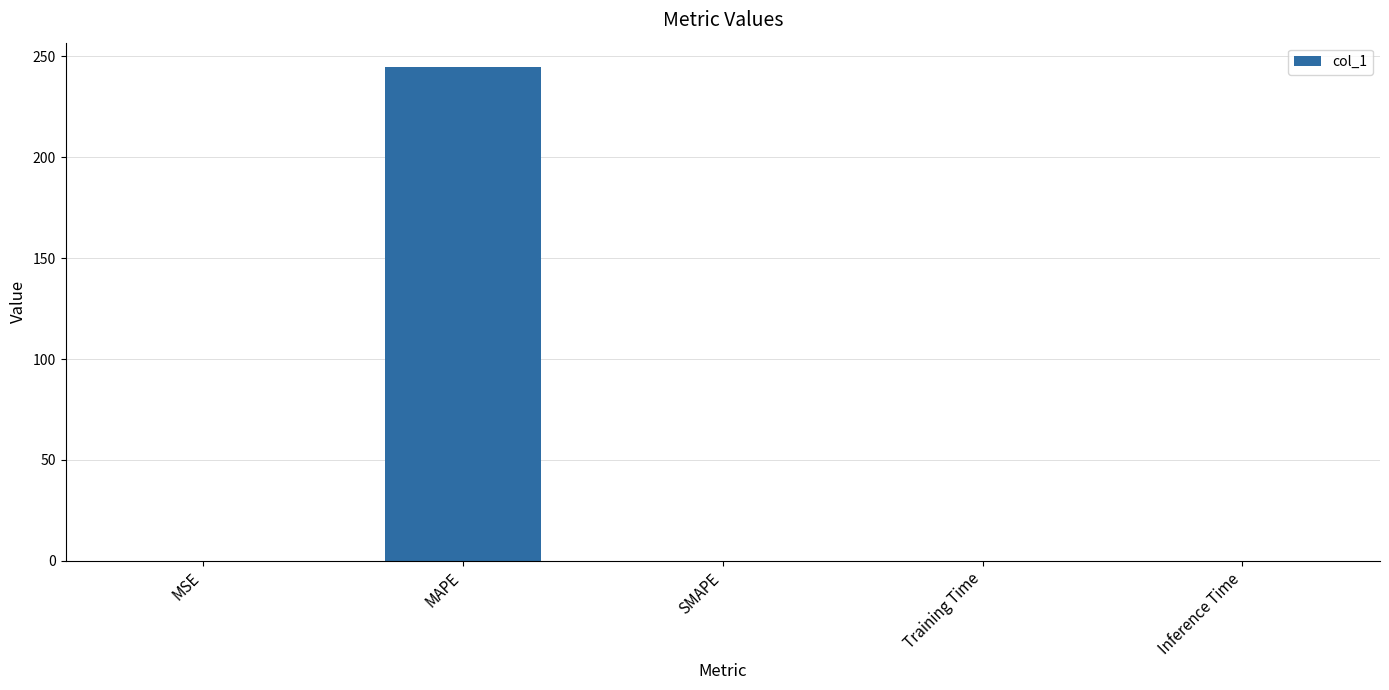

At which category does the chart reach its peak across all series?

MAPE